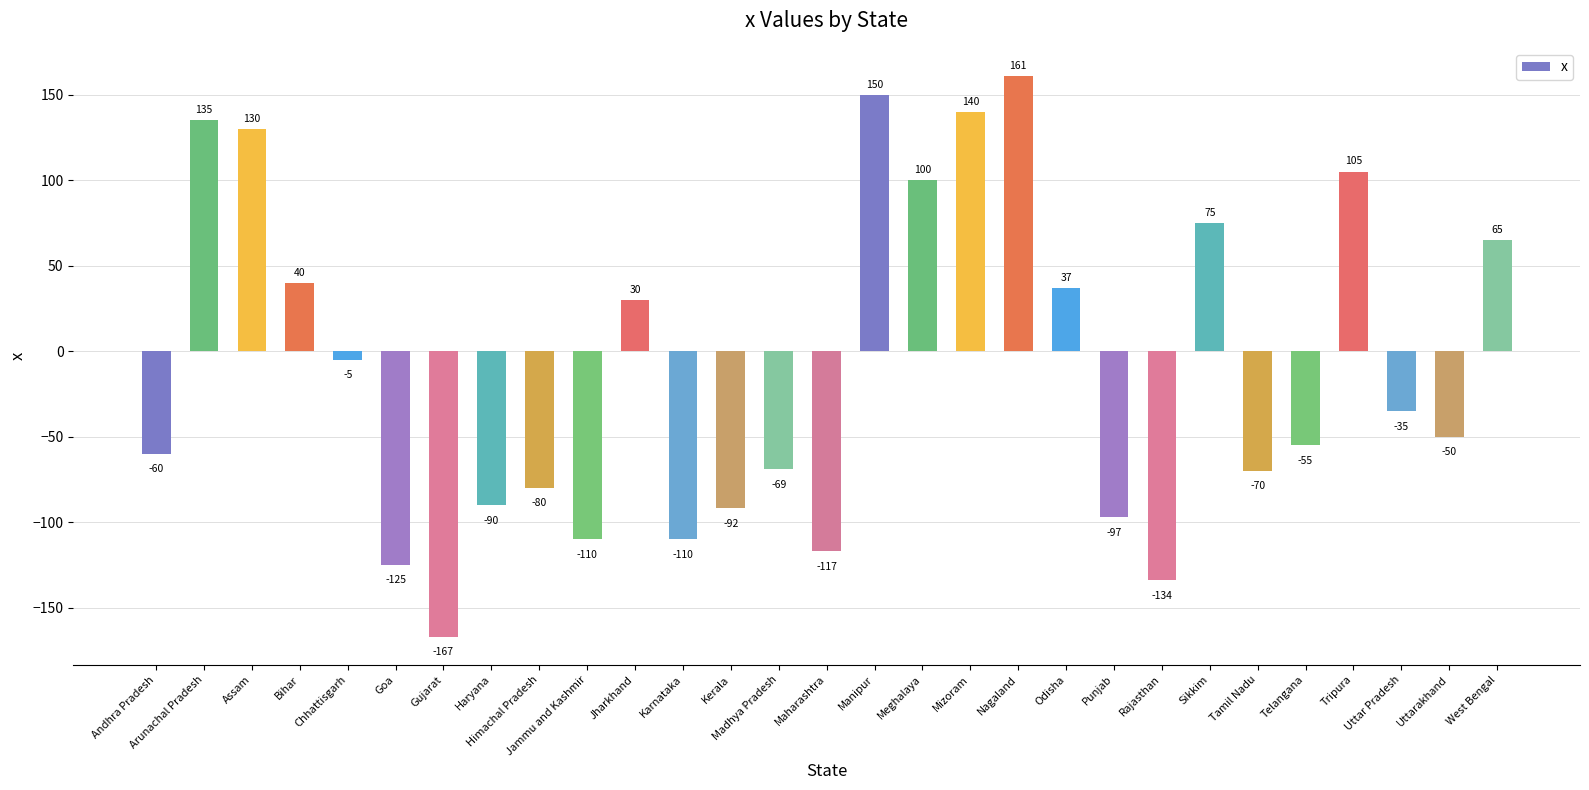

Which category has the lowest value across all series?

Gujarat